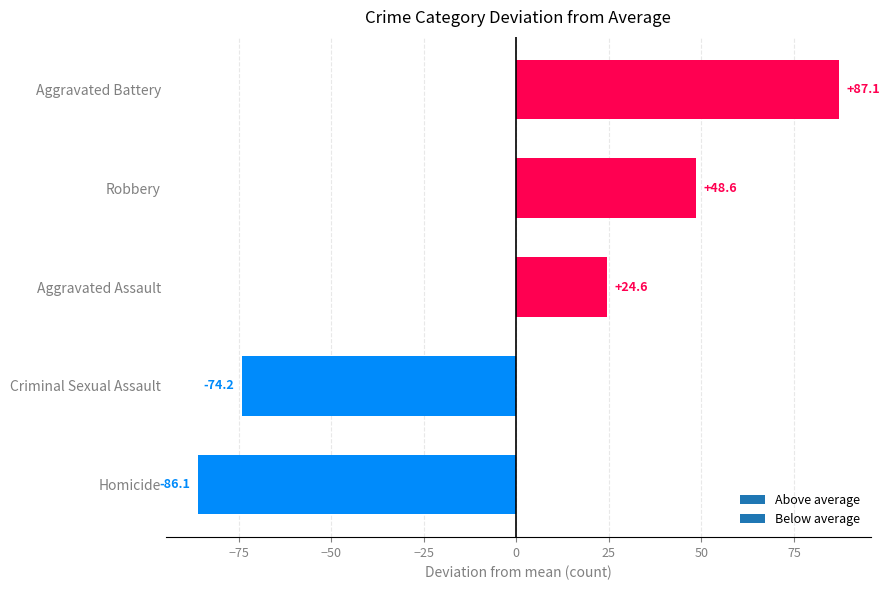

What is the change in value from Criminal Sexual Assault to Aggravated Assault?

+98.8